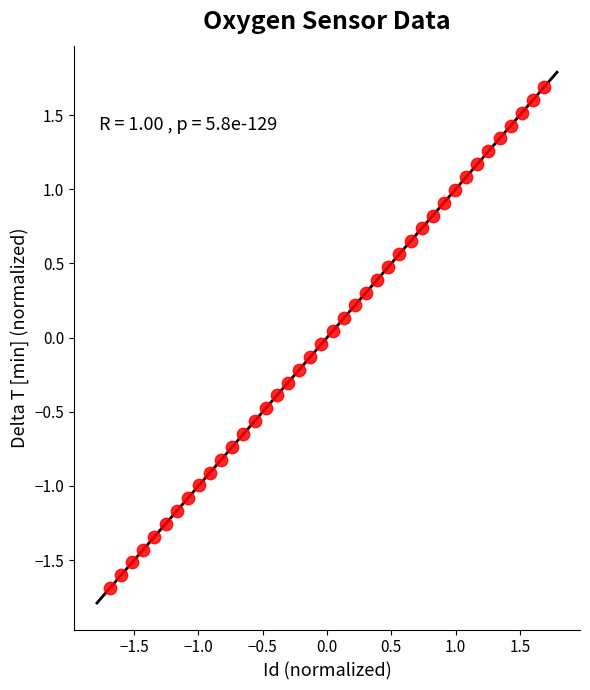

What is the range of X values (max minus min)?

3.4